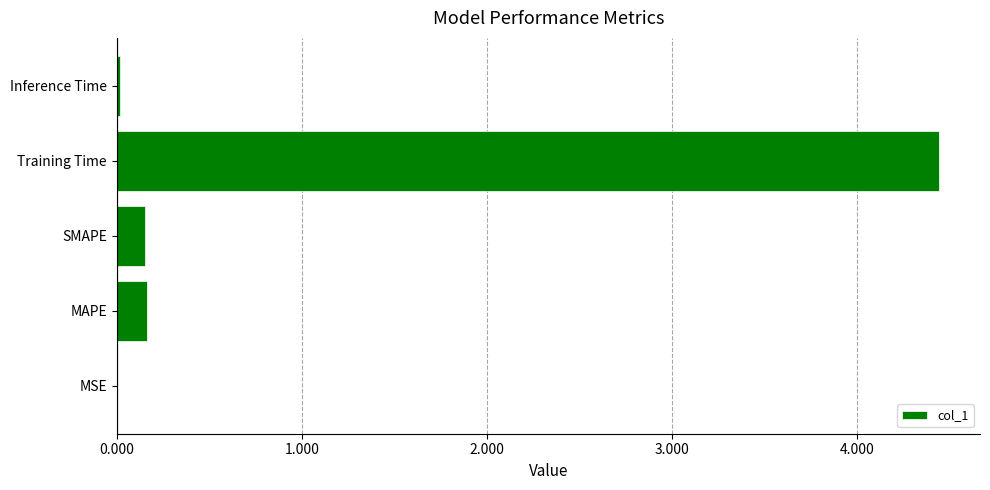

Which category has the highest value across all series?

Training Time